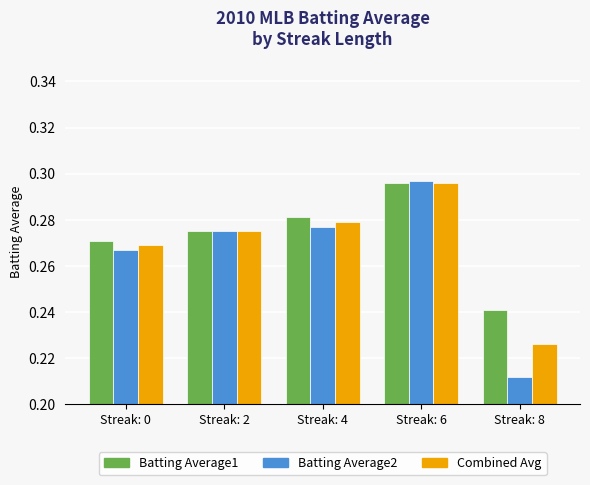

At which category does the chart reach its peak across all series?

Streak: 6